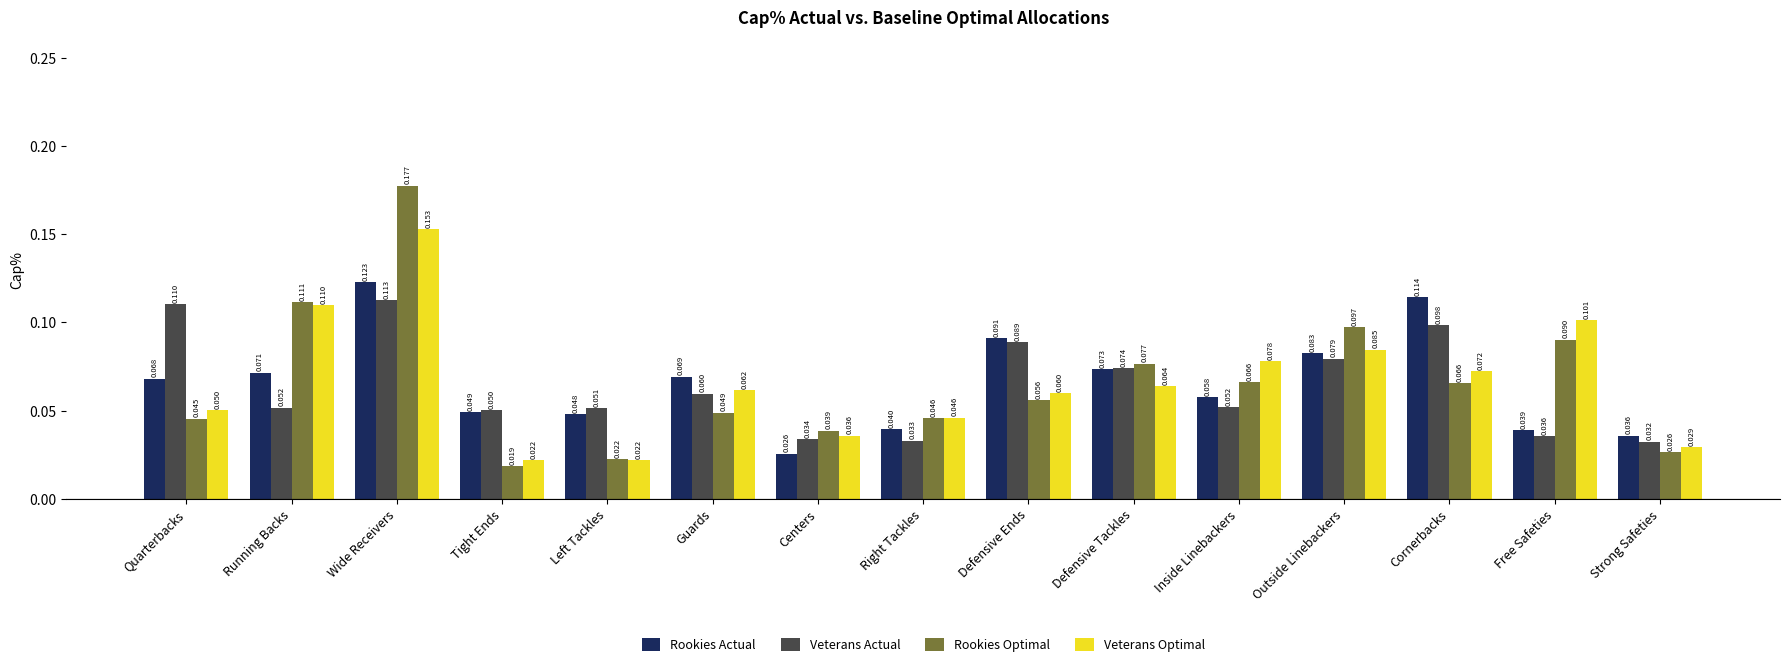

Which series has the widest spread of values?

Rookies Optimal